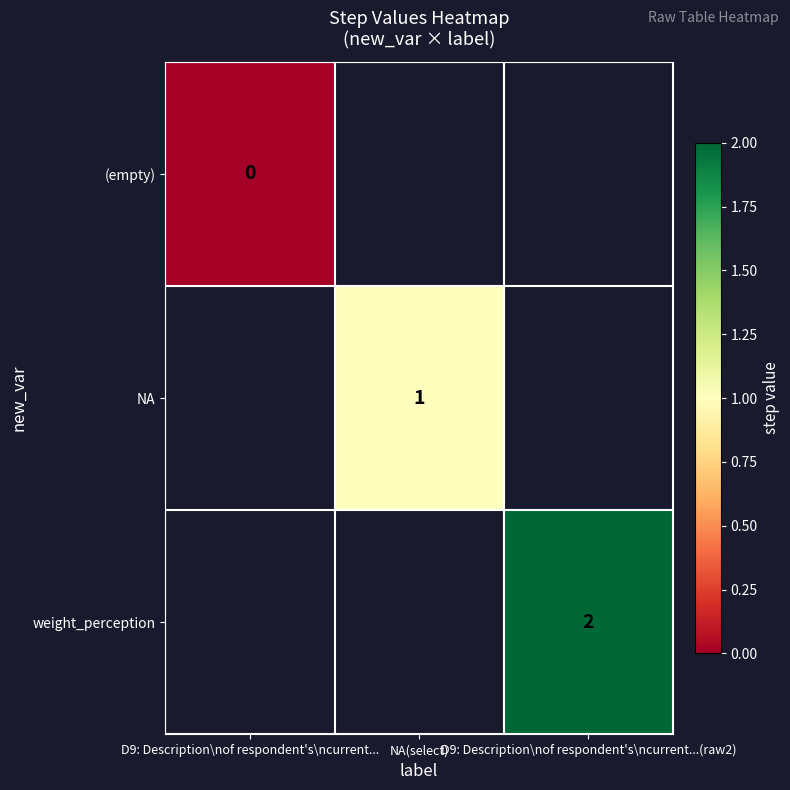

Count the number of categories in the chart.

3